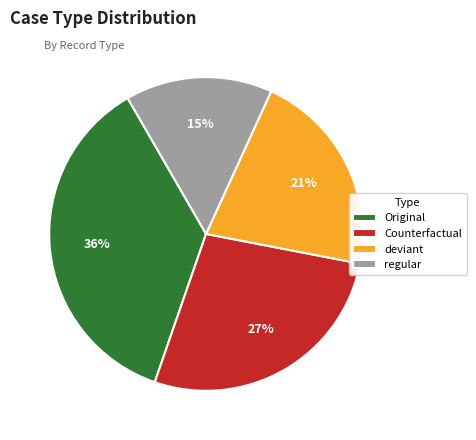

Which has a higher value, regular or deviant?

deviant